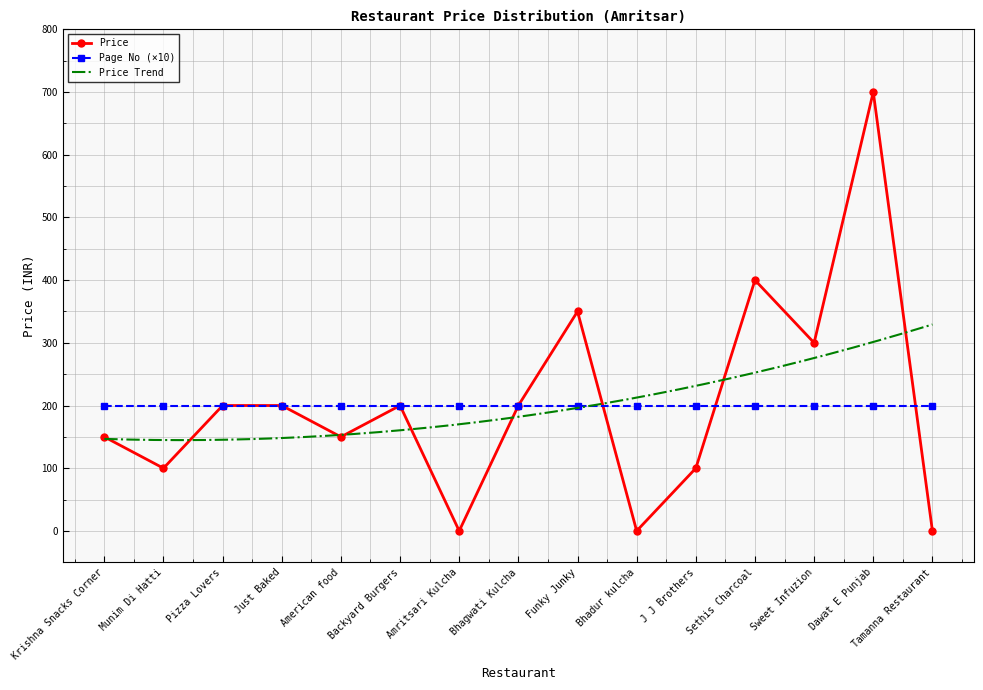

Reading left to right, what are all the values shown in this chart?

Krishna Snacks Corner=150	Munim Di Hatti=100	Pizza Lovers=200	Just Baked=200	American food=150	Backyard Burgers=200	Amritsari Kulcha=0	Bhagwati Kulcha=200	Funky Junky=350	Bhadur kulcha=0	J J Brothers=100	Sethis Charcoal=400	Sweet Infuzion=300	Dawat E Punjab=700	Tamanna Restaurant=0